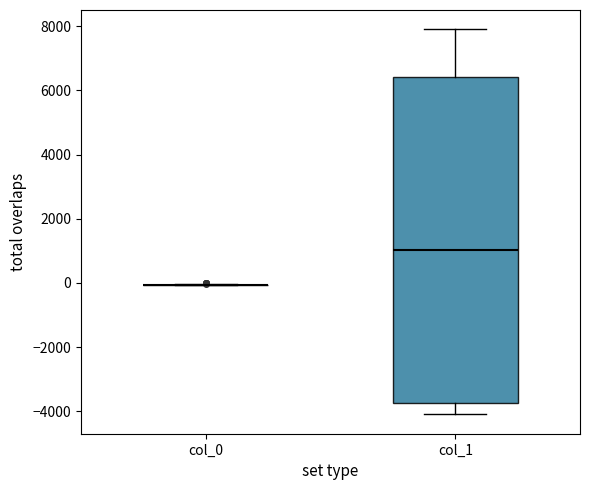

Reading left to right, transcribe this box plot: for each box, give where its median line is, the range the box spans, and where its two whiskers end, as read against the y-axis. The values are not printed on the chart, so give them approximately, as read against the axis.

col_0: box collapsed to a line at 0, whiskers 0 to 0
col_1: median 1000, box -3800 to 6400, whiskers -4000 to 8000